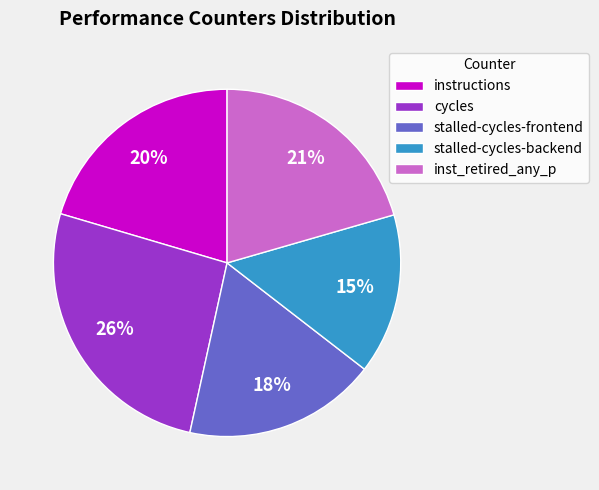

True or false: instructions accounts for 20% of the total.

True